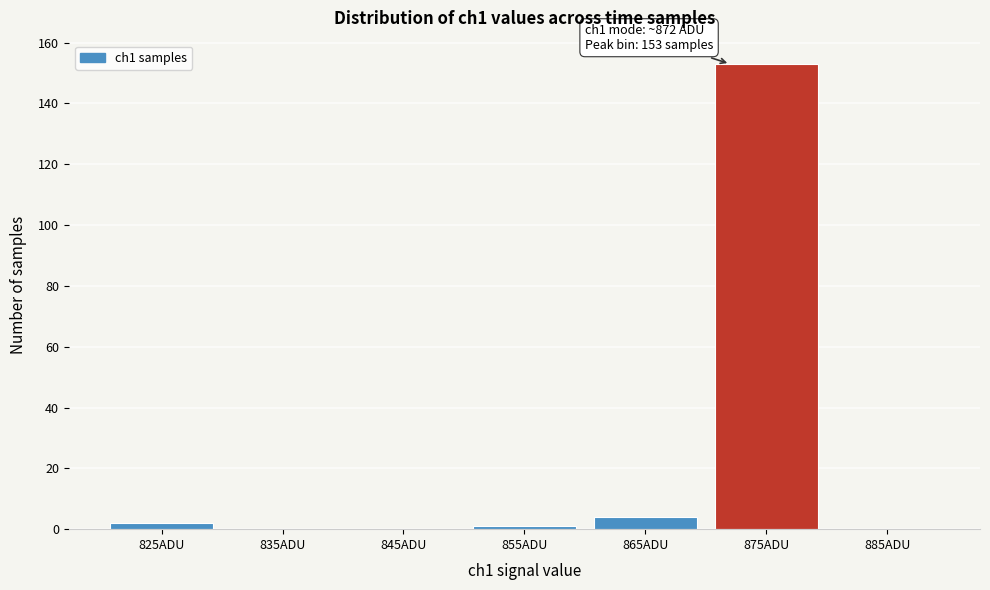

Which range on the x-axis has the tallest bar?

870 to 880